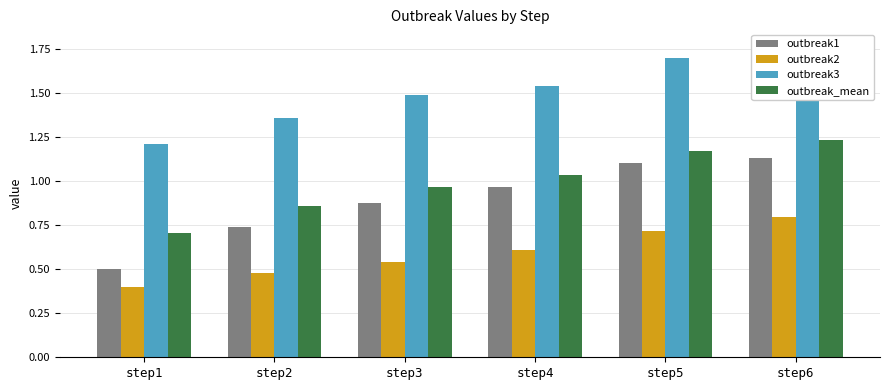

Which has a higher value, step1 or step5?

step5